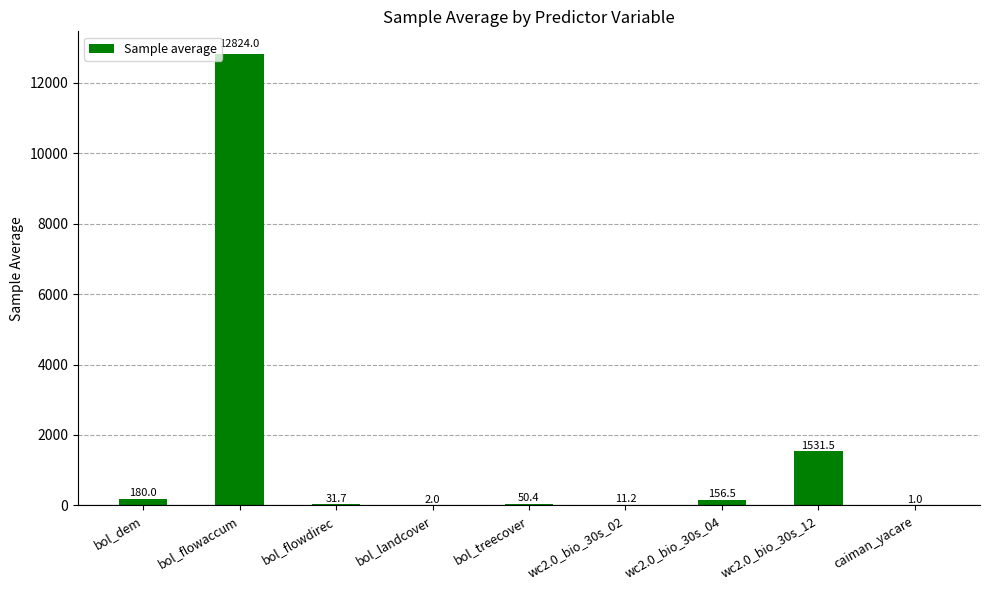

What is the sum of all values?

14788.3